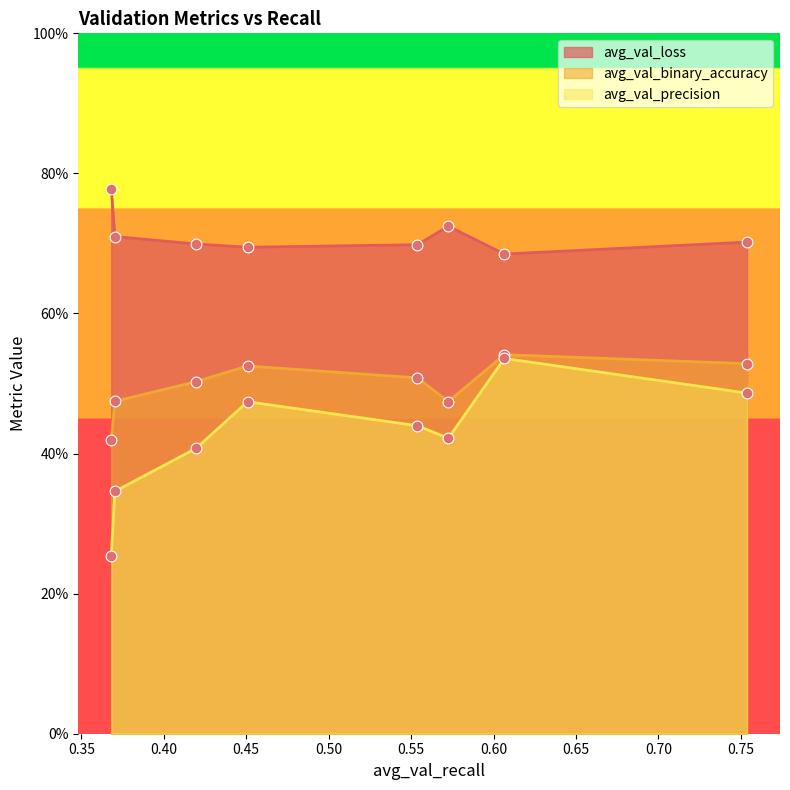

Which series reaches the minimum Y coordinate?

avg_val_precision